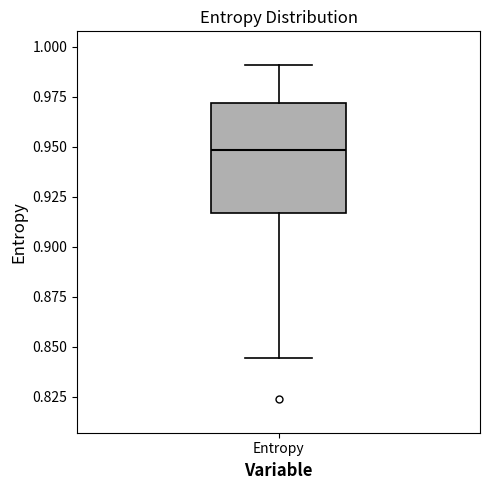

Transcribe this box plot: give where the median line is, the range the box spans, and where the two whiskers end, as read against the y-axis. The values are not printed on the chart, so give them approximately, as read against the axis.

median 0.950, box 0.915 to 0.970, whiskers 0.845 to 0.990